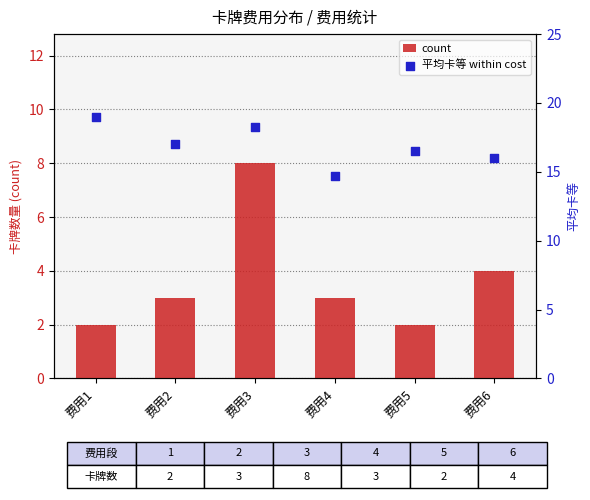

What is the total value across all series at 费用1?

21.0